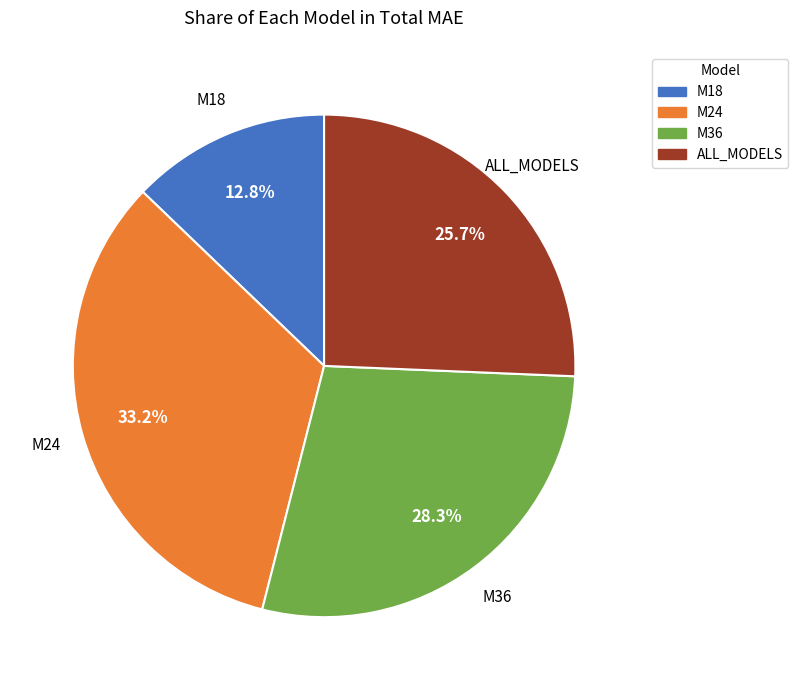

Between M36 and M18, which is larger?

M36